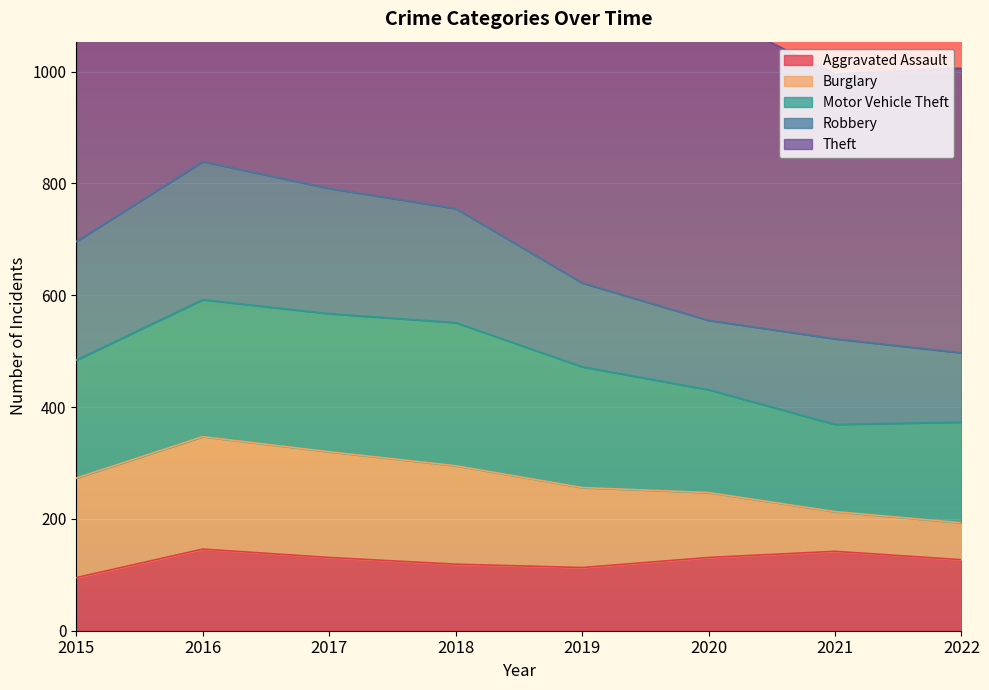

What is the difference between the second highest and minimum values in the Robbery series?

100